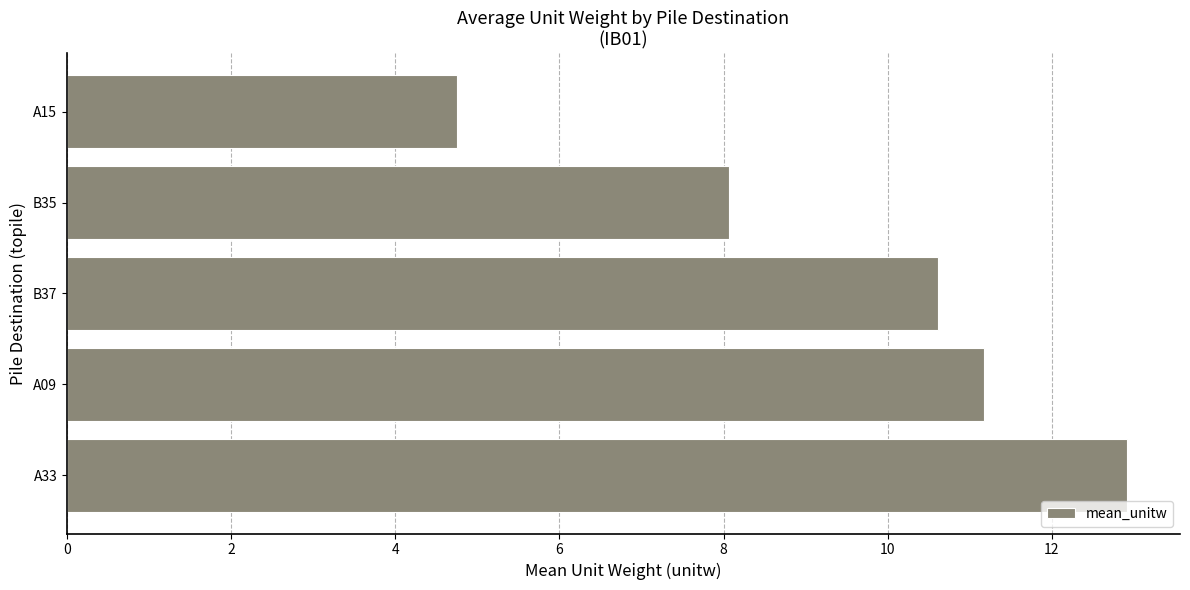

What is the average value?

9.5